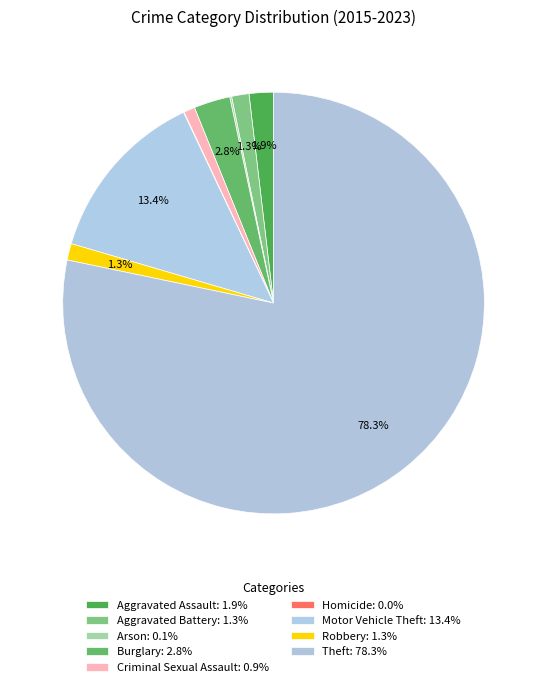

How many slices are in this pie chart?

9